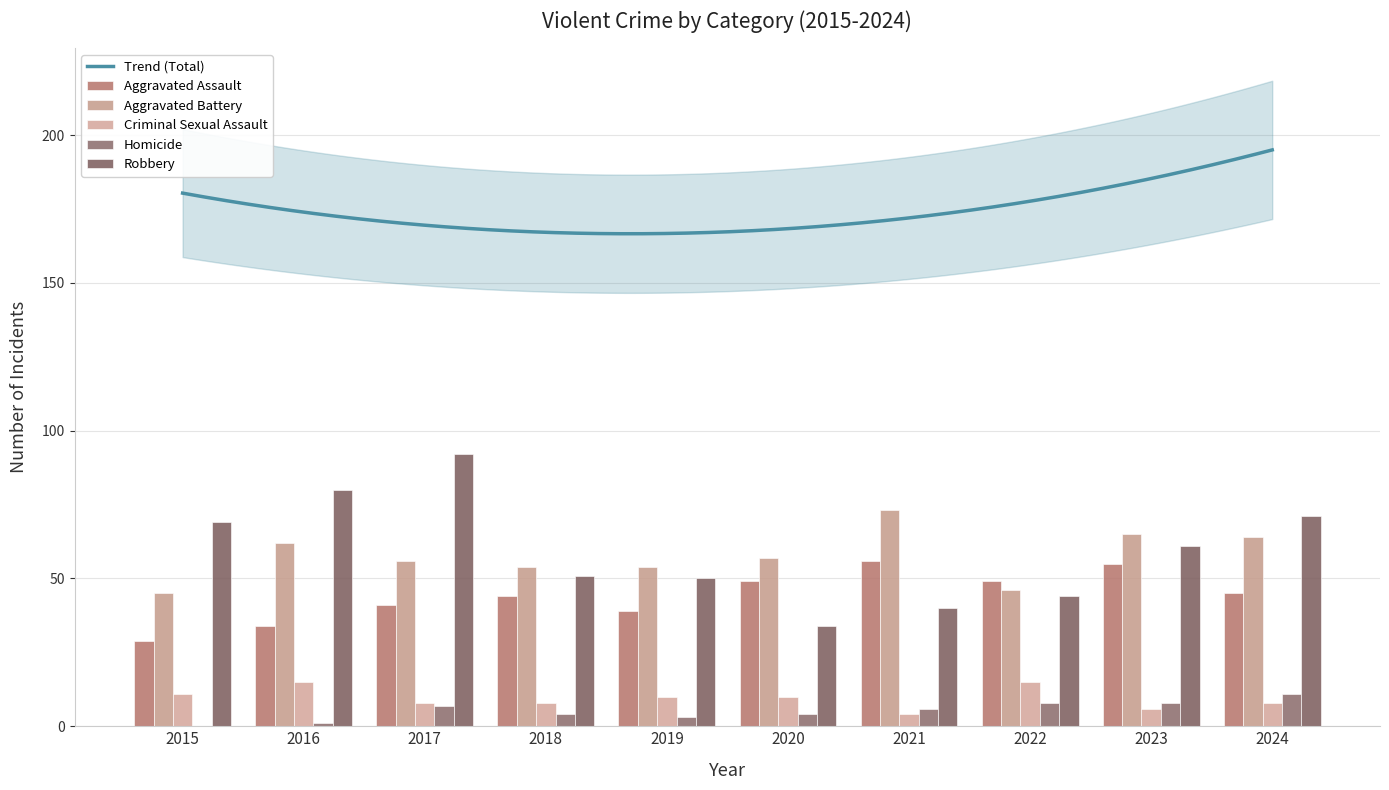

Rank the series by their maximum value, from highest to lowest.

Robbery, Aggravated Battery, Aggravated Assault, Criminal Sexual Assault, Homicide